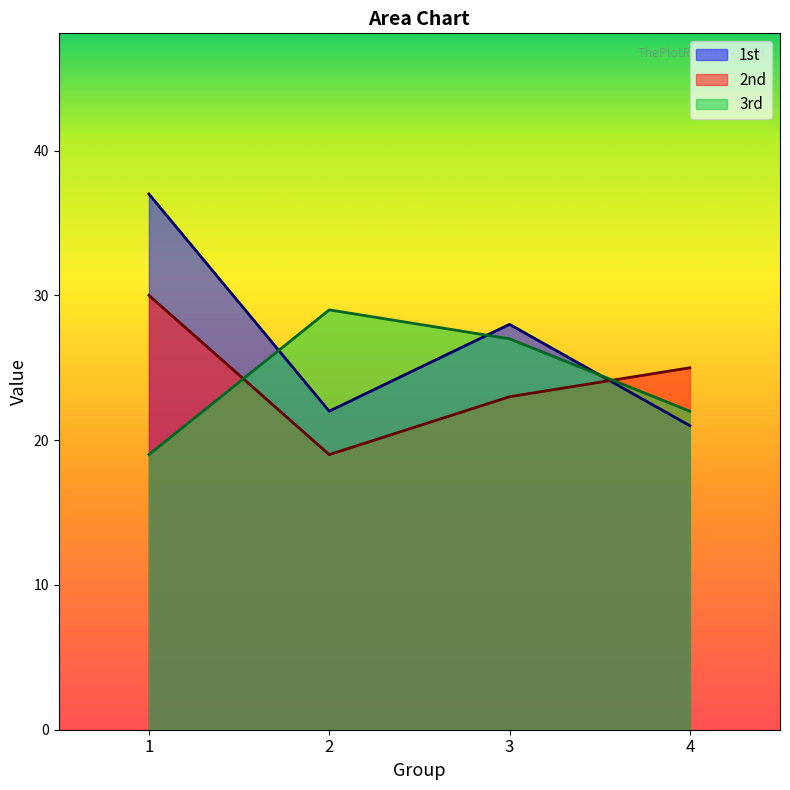

How many values in the 3rd series exceed 27?

1